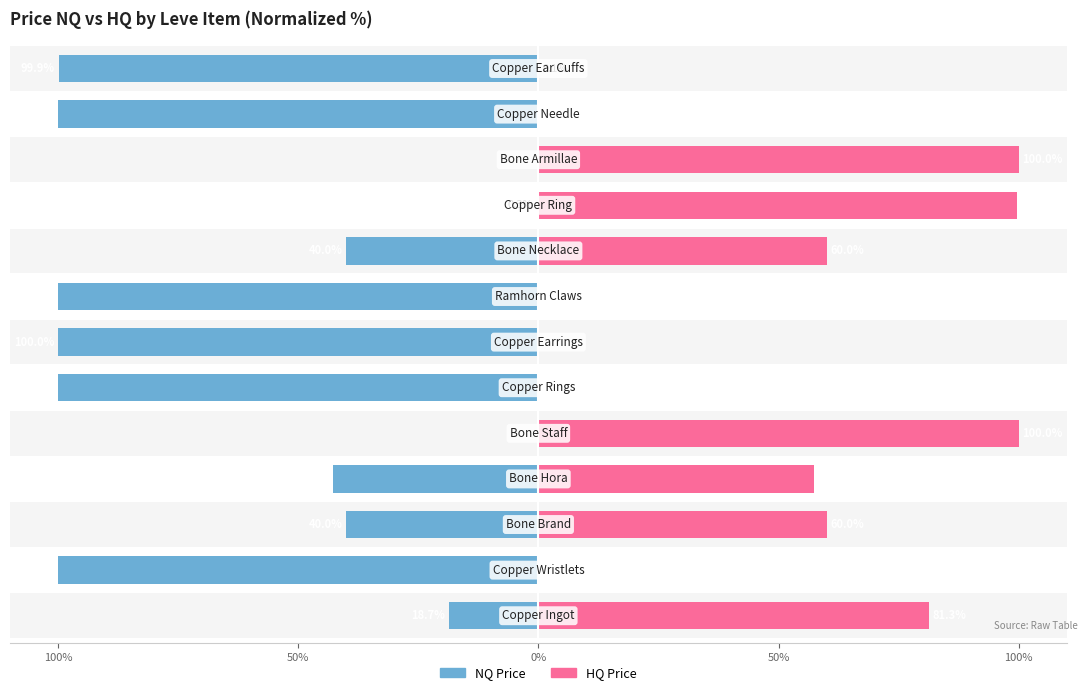

How many groups of bars are there?

13